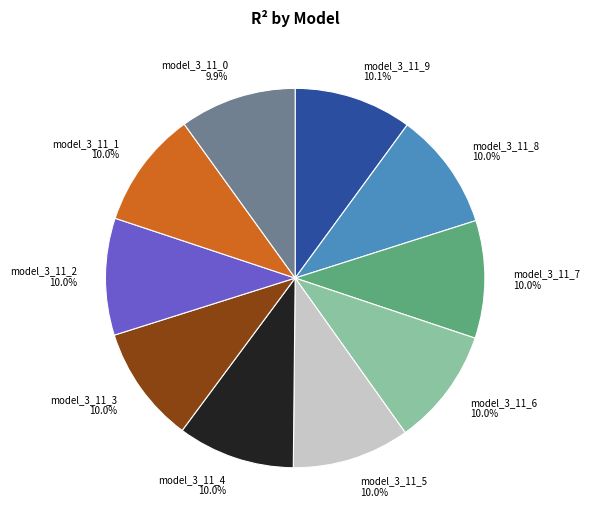

Do model_3_11_8 and model_3_11_2 together represent more than half of the pie?

No